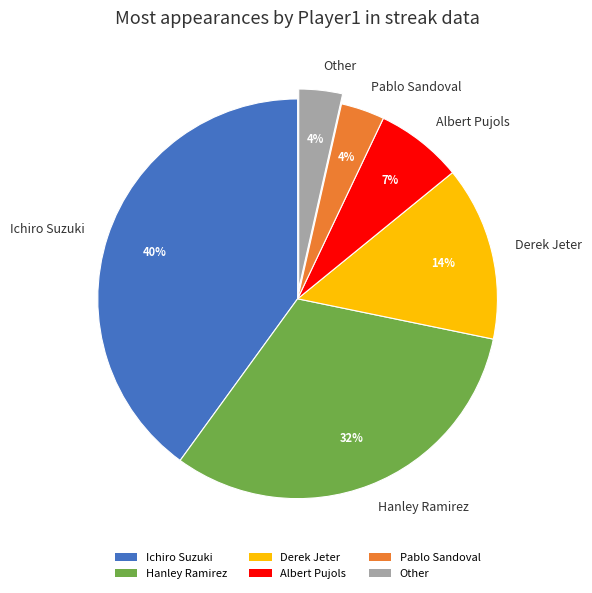

Do Hanley Ramirez and Ichiro Suzuki together represent more than half of the pie?

Yes